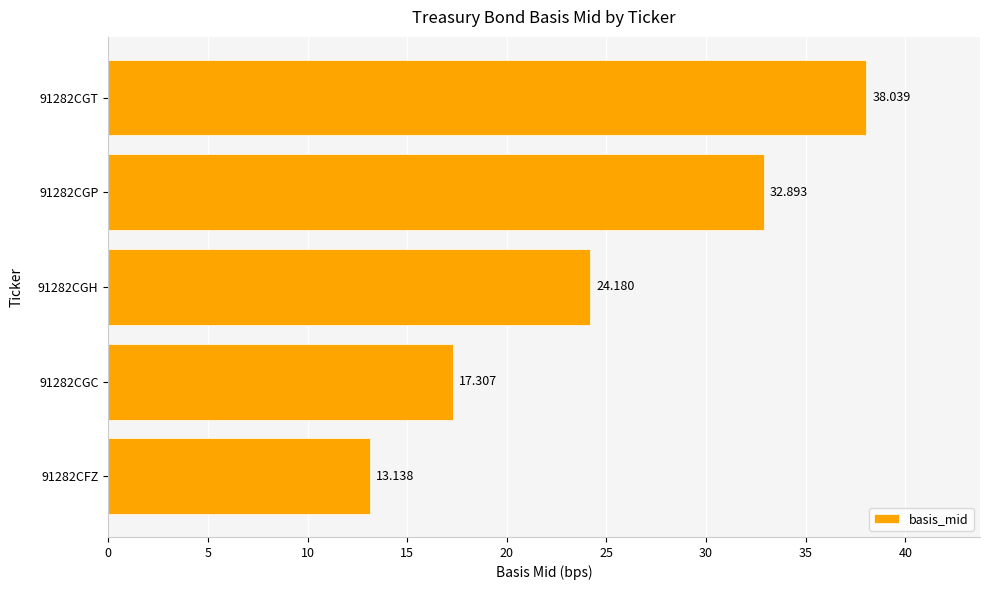

How many data points are less than 24?

2